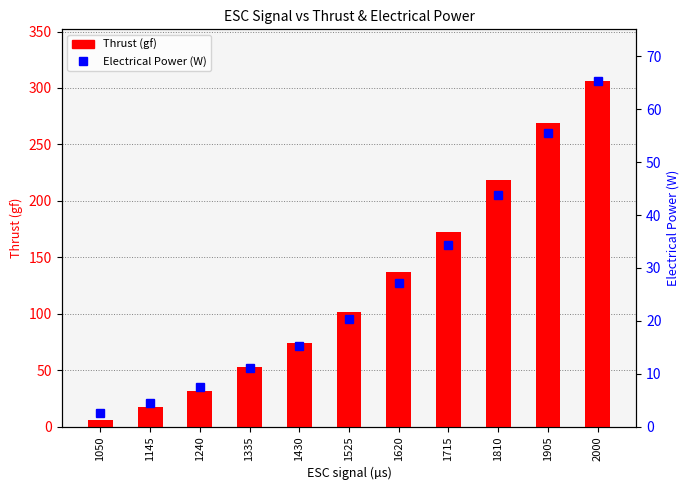

How many data points in Thrust (gf) are above 101?

6